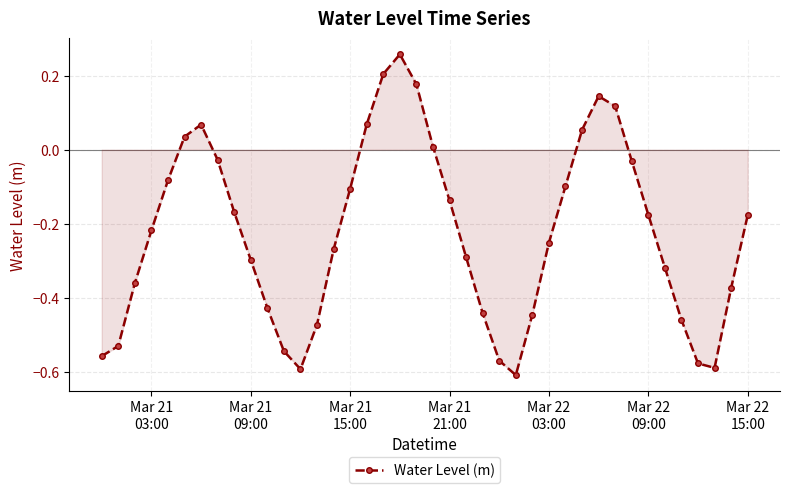

What is the difference between the second highest and minimum values?

0.8